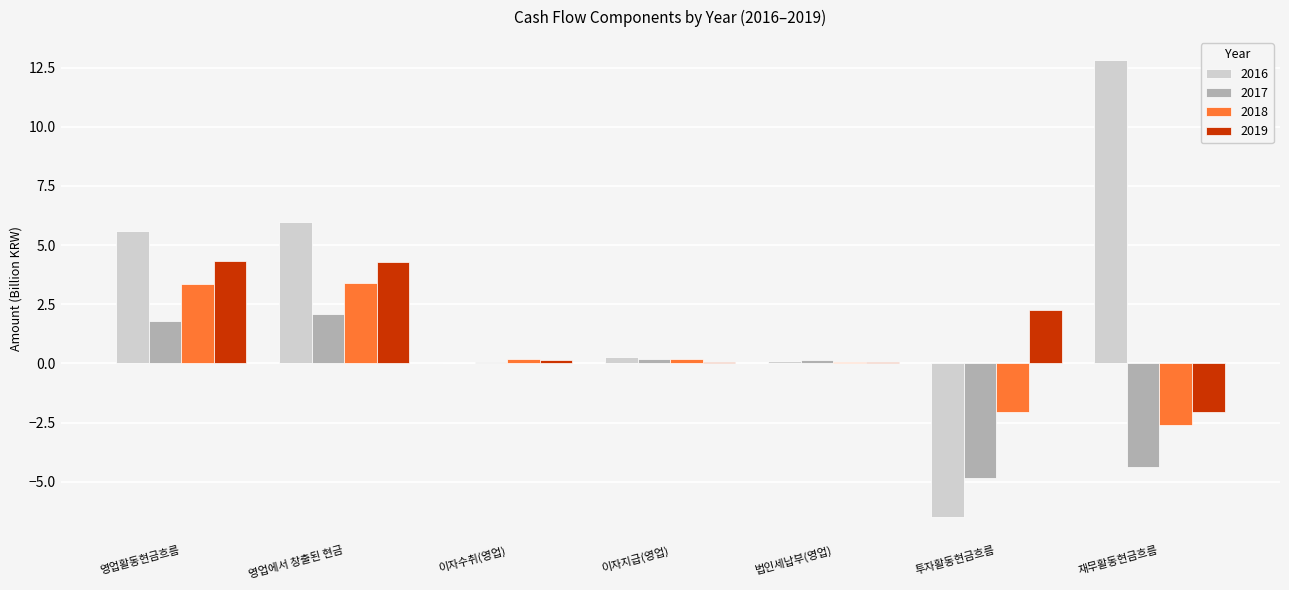

What is the total value across all series at 영업에서 창출된 현금?

15.7